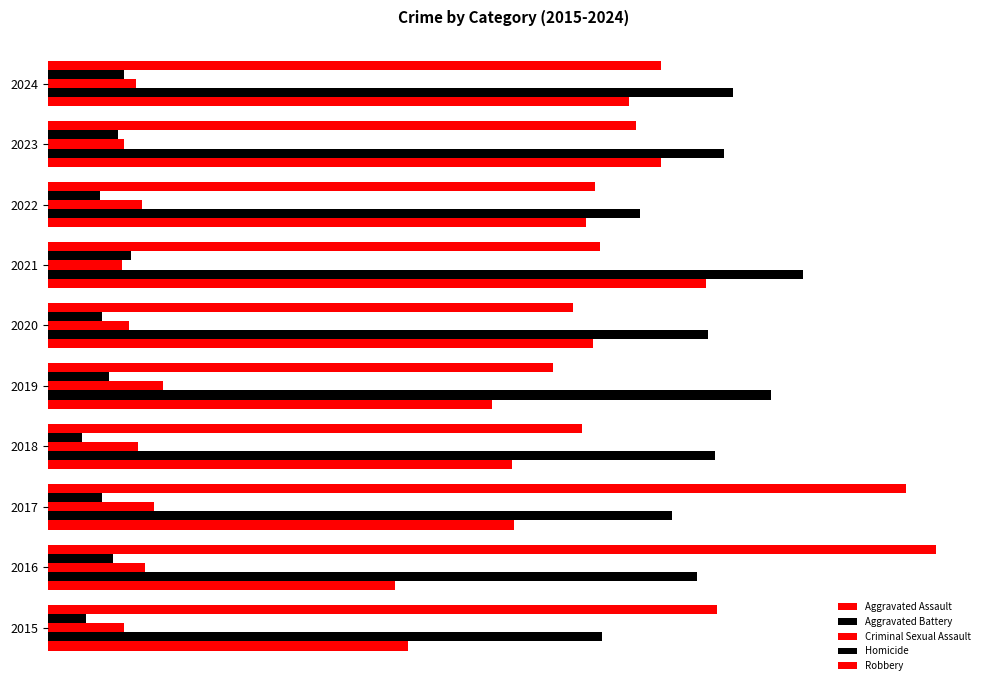

Reading left to right, transcribe all the data shown in this chart.

Aggravated Assault: 160	154	207	206	197	242	292	239	272	258
Aggravated Battery: 246	288	277	296	321	293	335	263	300	304
Criminal Sexual Assault: 34	43	47	40	51	36	33	42	34	39
Homicide: 17	29	24	15	27	24	37	23	31	34
Robbery: 297	394	381	237	224	233	245	243	261	272